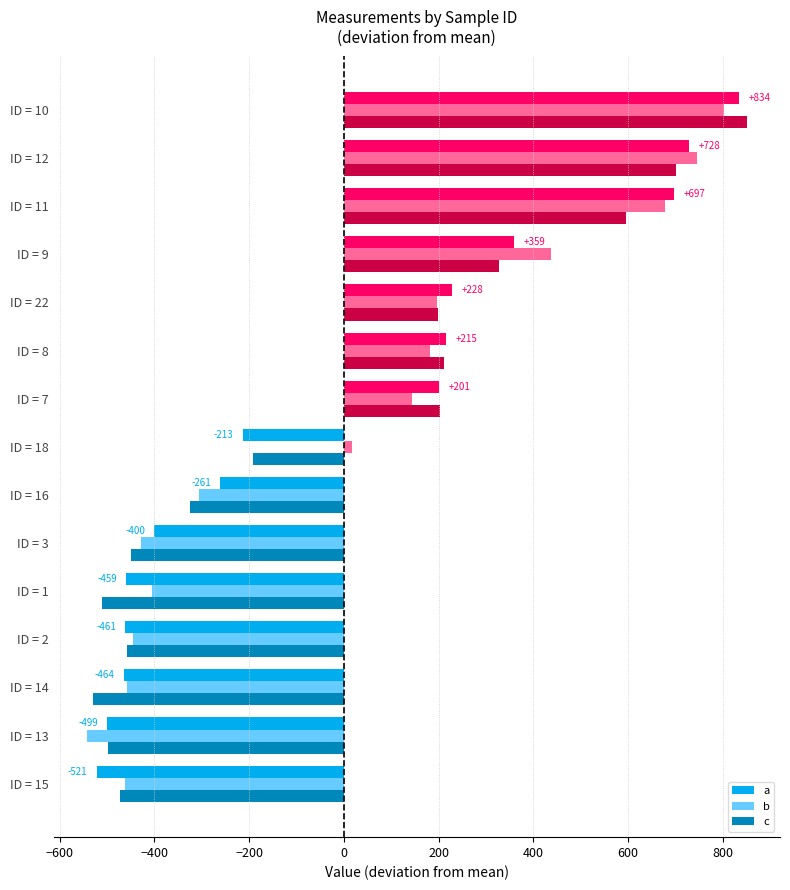

Is the value of c at ID = 11 greater than the value of a at ID = 10?

No